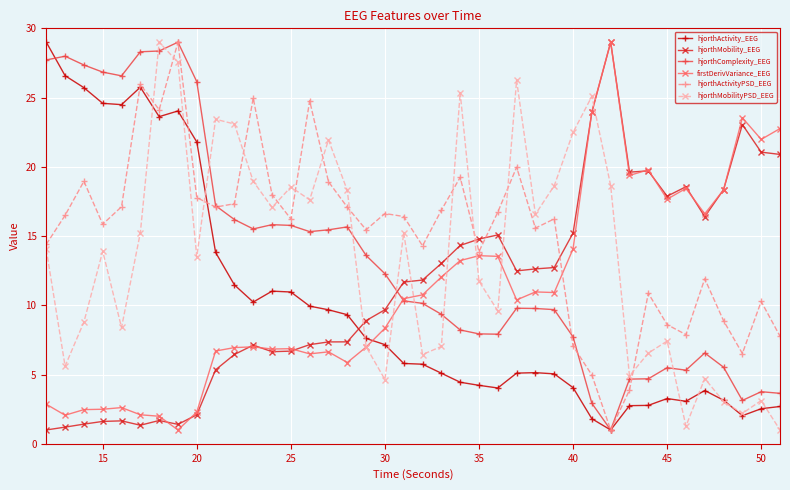

What is the minimum value shown in the chart?

1.0